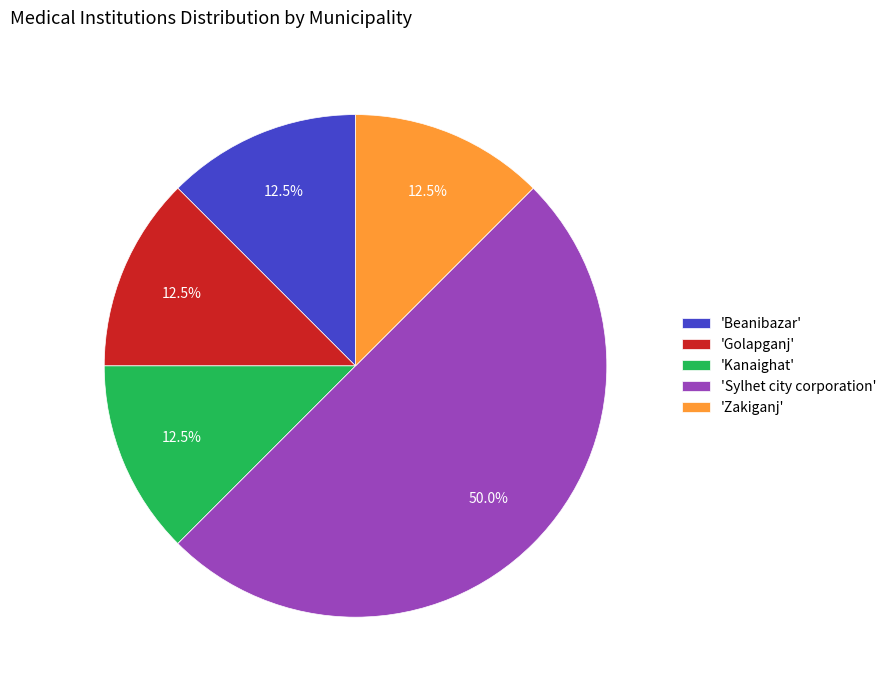

Does 'Golapganj' account for over 50% of the chart?

No